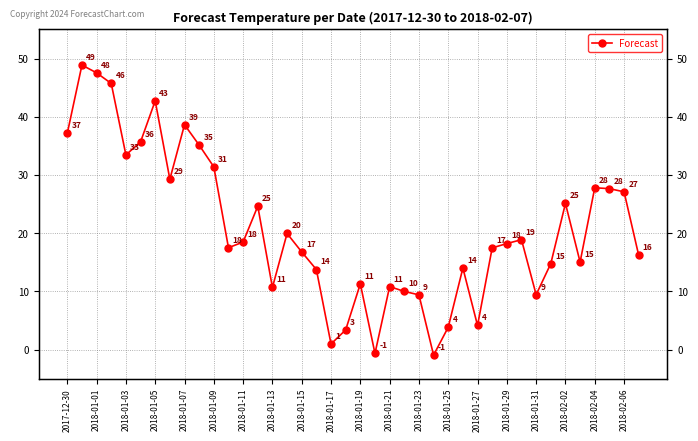

What is the difference between the values at 36 and 39?

11.6